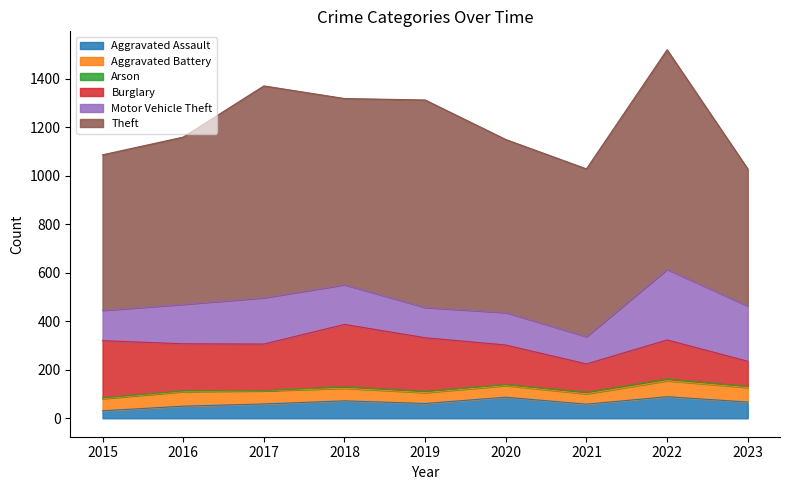

True or false: Burglary and Aggravated Battery intersect in this chart.

False